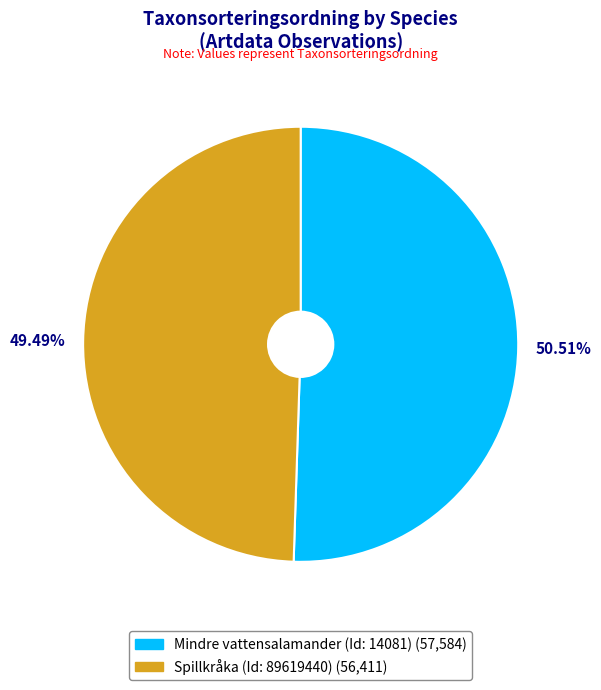

Is the sum of 49.49% and 50.51% greater than half?

Yes